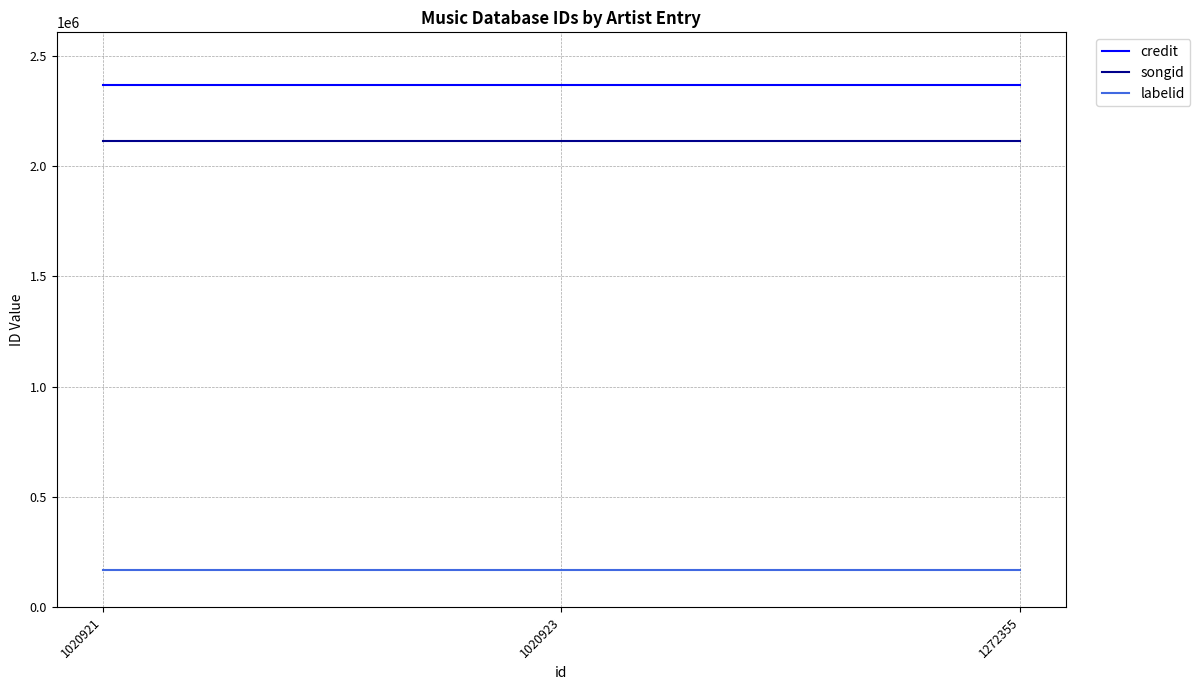

Is it true that credit equals 3892945 at 1272355?

False